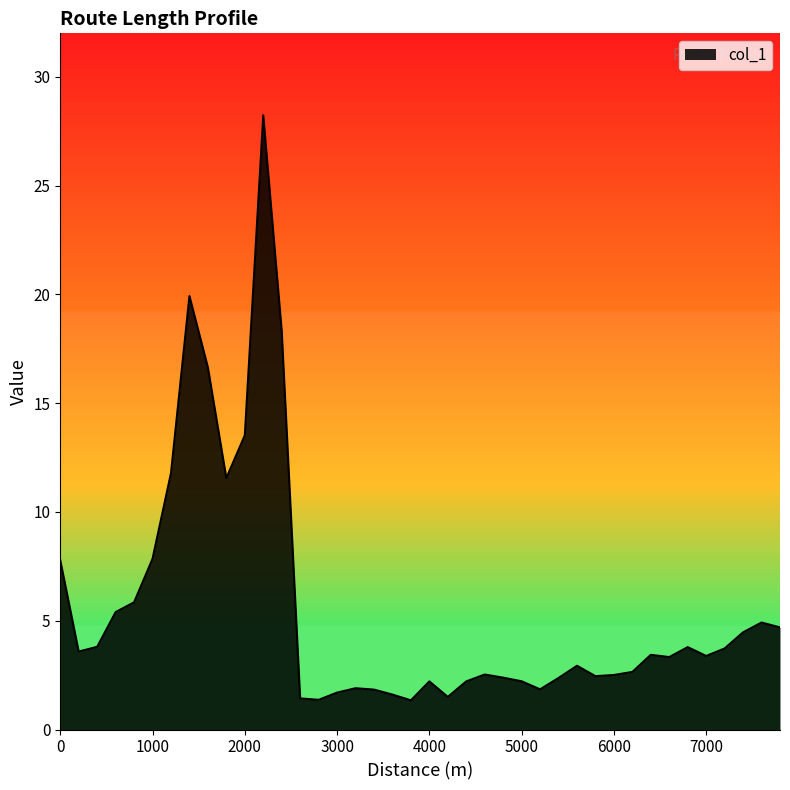

What is the difference between the maximum and minimum values?

26.9